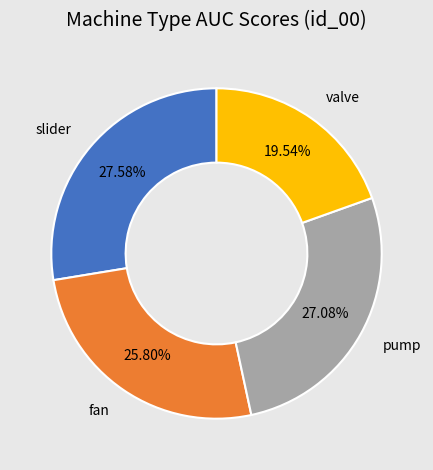

Count the number of slices in the pie.

4